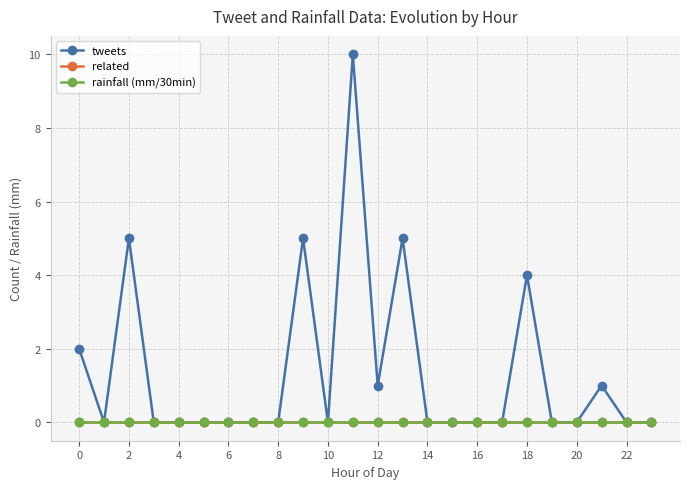

Which series has the largest total across all categories?

tweets